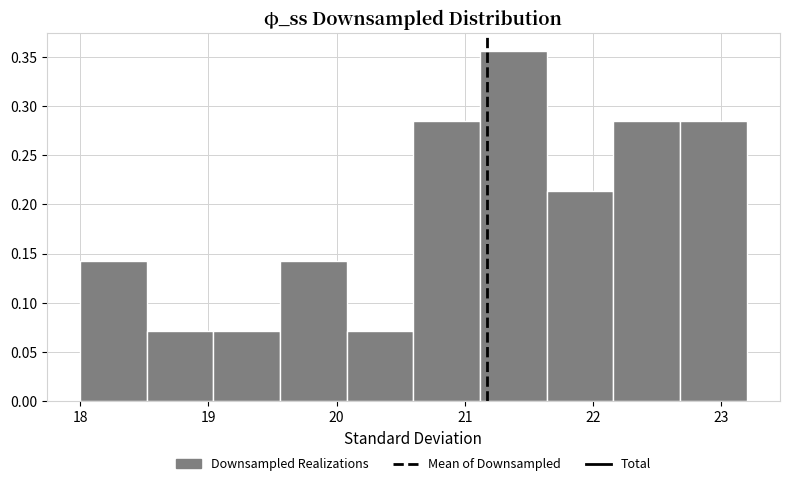

Reading left to right, transcribe this chart: for each bar, give the range it covers on the x-axis and its height. Neither the bar edges nor the heights are printed on the chart, so give them approximately, as read against the axes.

18.00 to 18.52: 0.140
18.52 to 19.04: 0.070
19.04 to 19.56: 0.070
19.56 to 20.08: 0.140
20.08 to 20.60: 0.070
20.60 to 21.12: 0.285
21.12 to 21.64: 0.355
21.64 to 22.16: 0.215
22.16 to 22.68: 0.285
22.68 to 23.20: 0.285